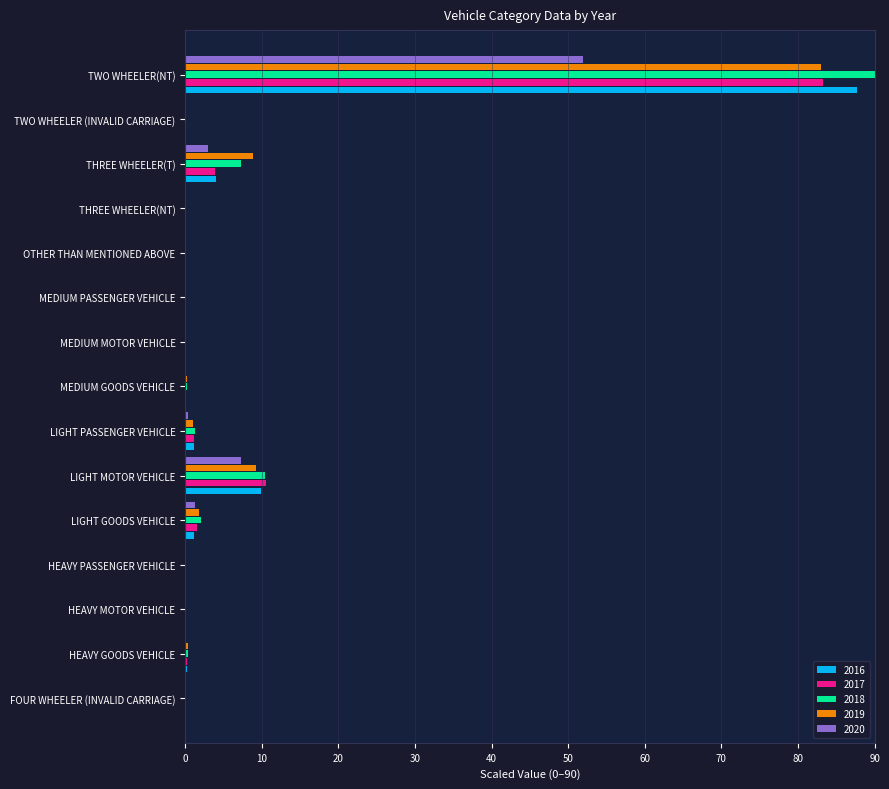

What are all the series names shown in the legend?

2016, 2017, 2018, 2019, 2020